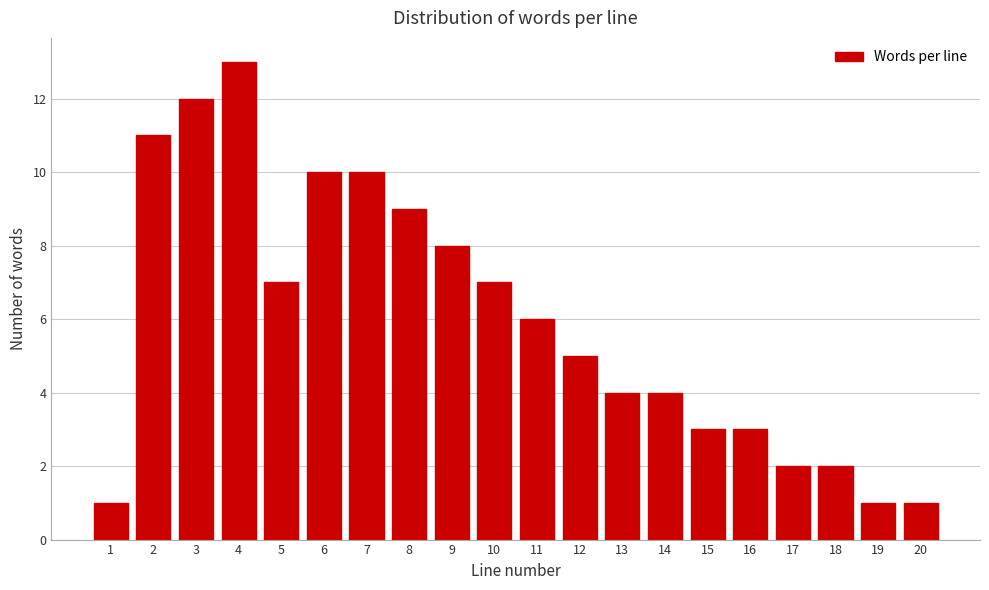

Reading left to right, list all the values displayed in this chart.

1	11	12	13	7	10	10	9	8	7	6	5	4	4	3	3	2	2	1	1